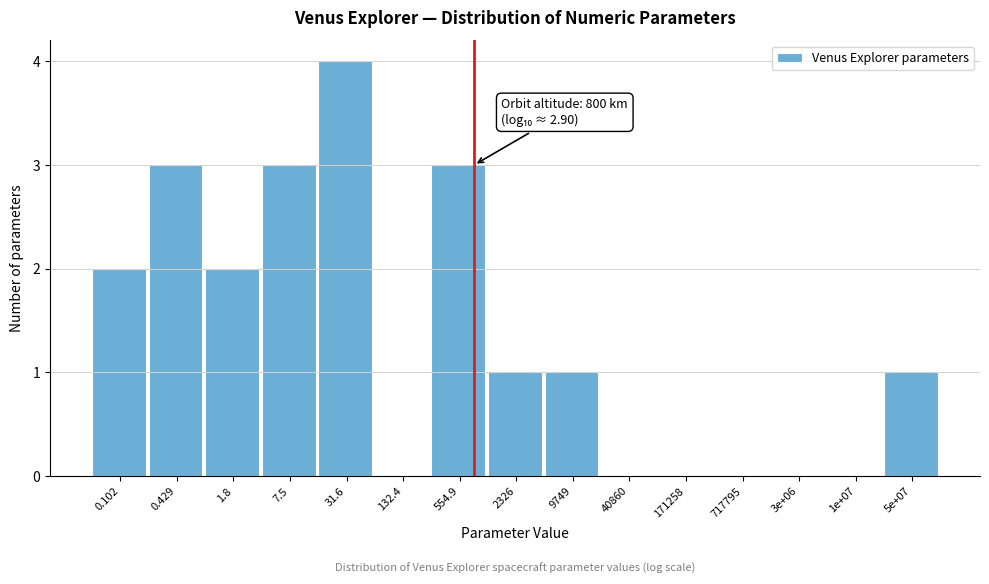

Reading left to right, extract all data points from this chart.

0.102=2	0.429=3	1.8=2	7.5=3	31.6=4	132.4=0	554.9=3	2326=1	9749=1	40860=0	171258=0	717795=0	3e+06=0	1e+07=0	5e+07=1